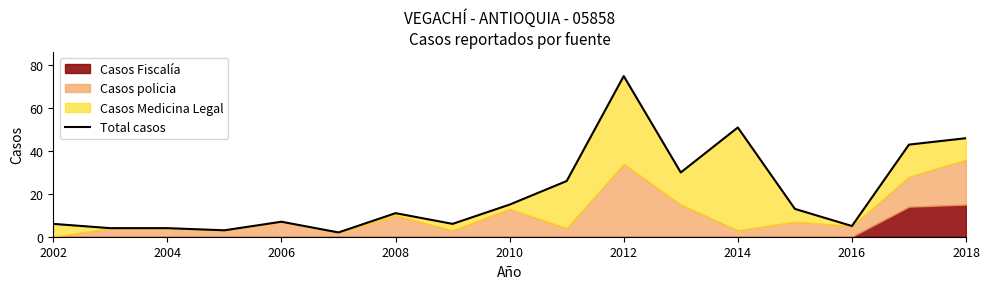

Reading left to right, what are all the values shown in this chart?

6	4	4	3	7	2	11	6	15	26	75	30	51	13	5	43	46